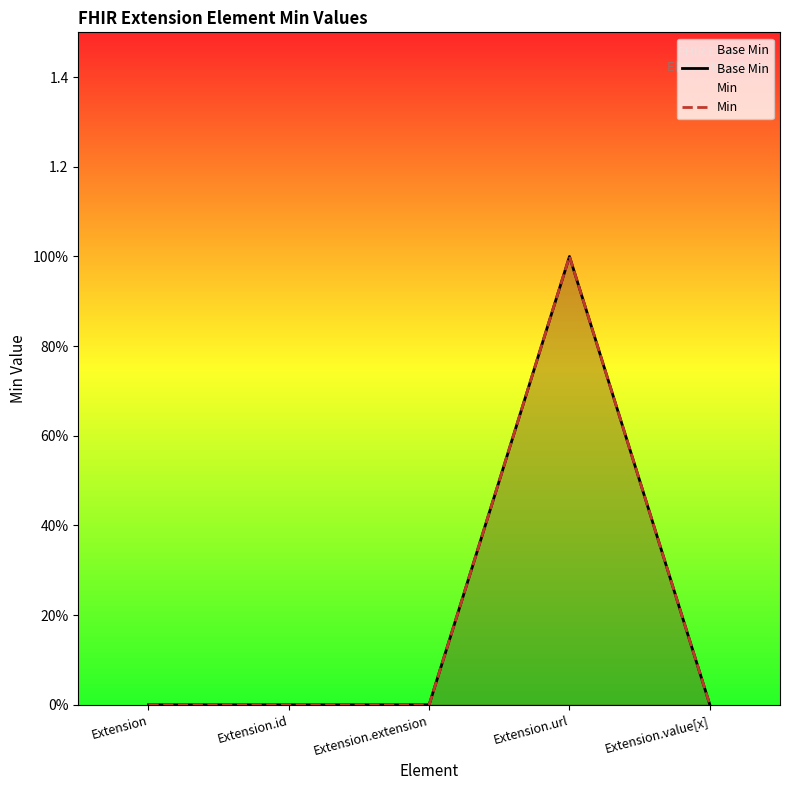

What position from the left is Extension?

1